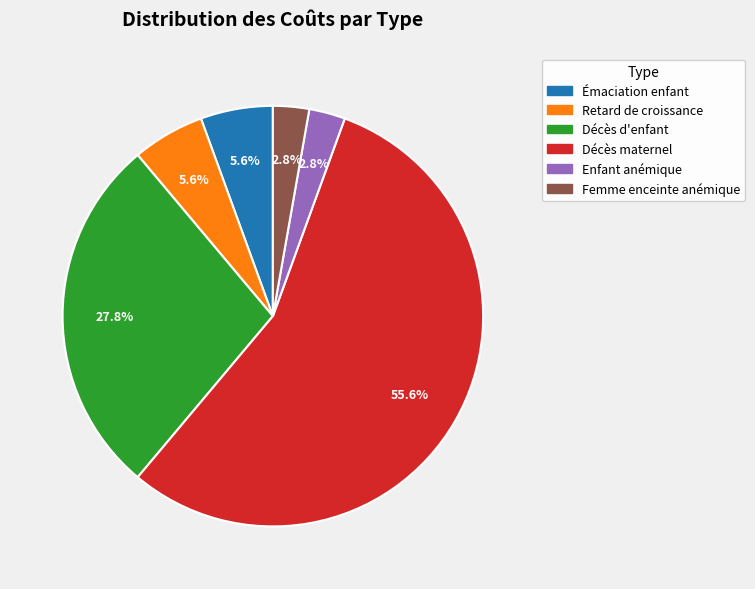

Count the number of slices in the pie.

6